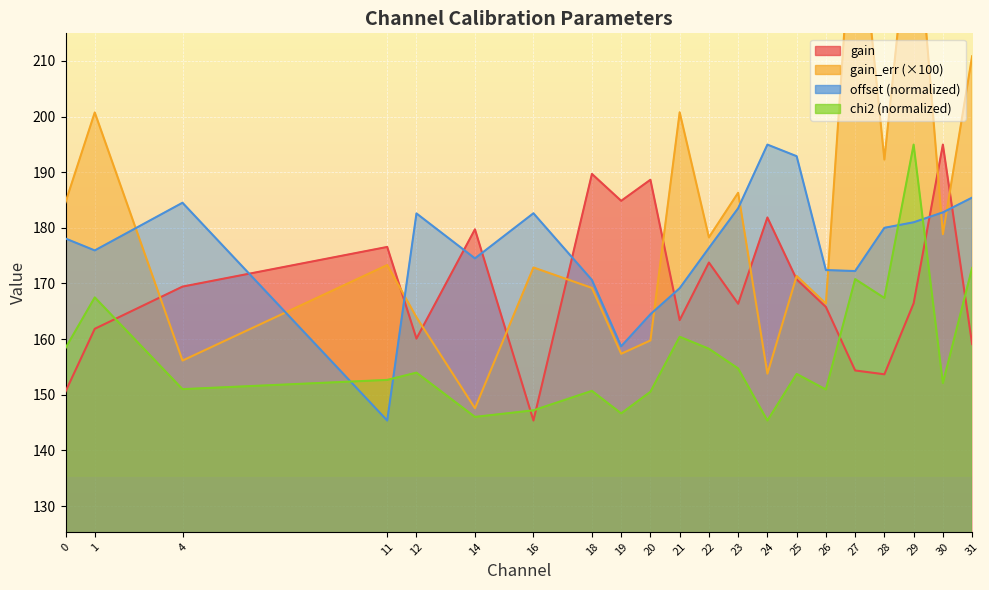

How many interior local peaks does the offset series have?

4